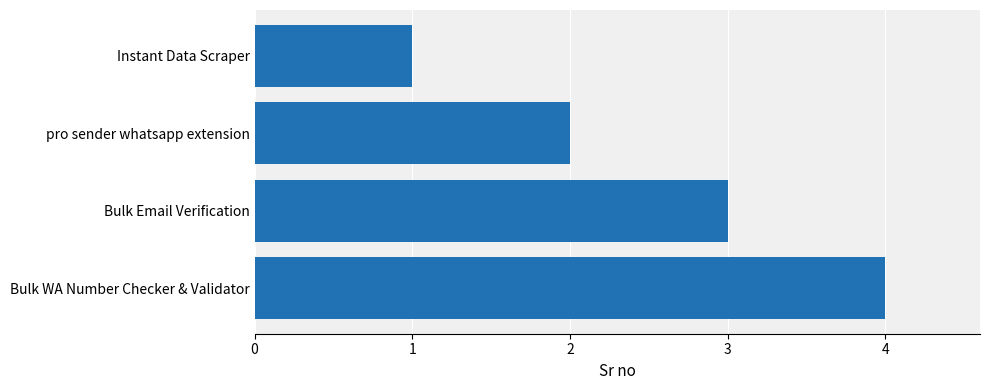

Which has a higher value, pro sender whatsapp extension or Bulk WA Number Checker & Validator?

Bulk WA Number Checker & Validator